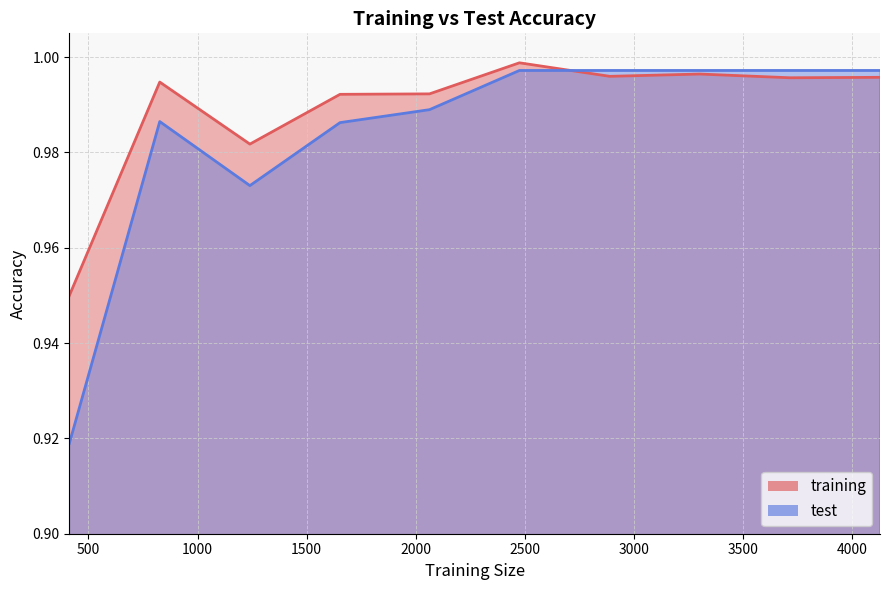

Reading left to right, what are all the values shown in this chart?

training: 0.9	1.0	1.0	1.0	1.0	1.0	1.0	1.0	1.0	1.0
test: 0.9	1.0	1.0	1.0	1.0	1.0	1.0	1.0	1.0	1.0